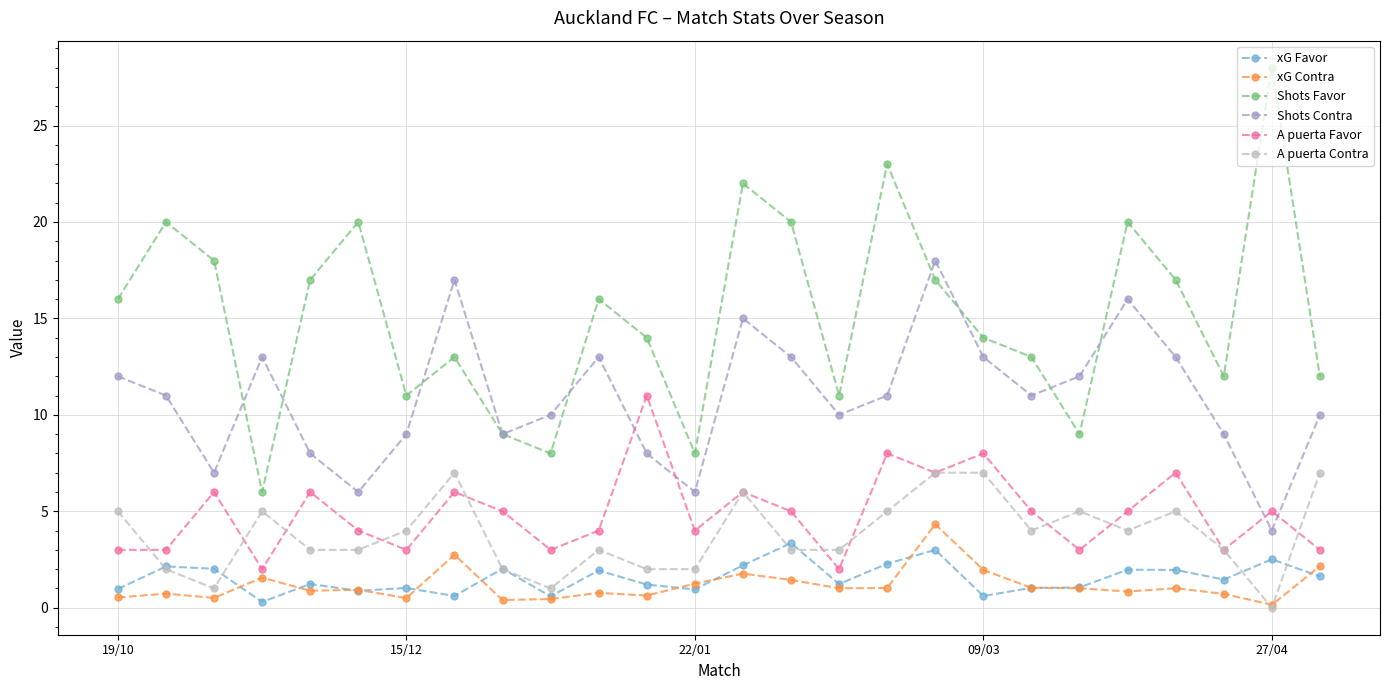

Does the chart have visible grid lines?

Yes